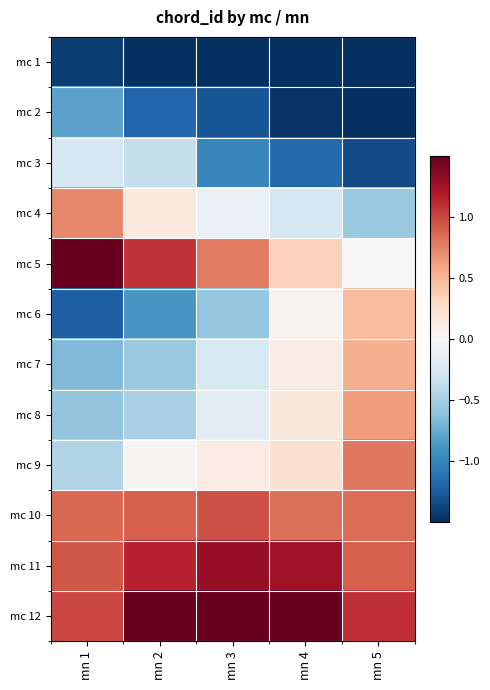

At how many categories does at least one series exceed 0?

5